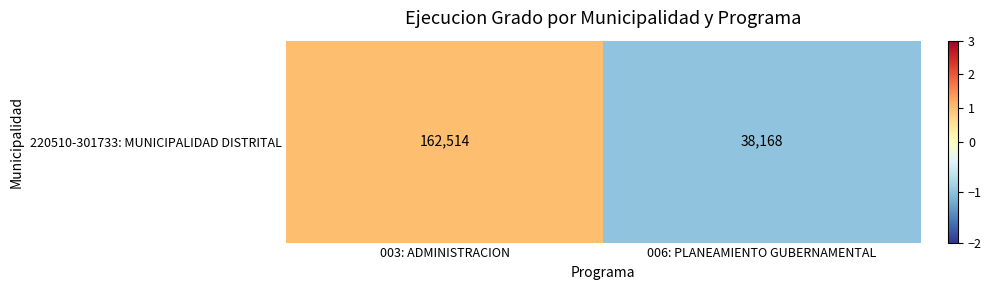

How many values are between -1 and 1?

2